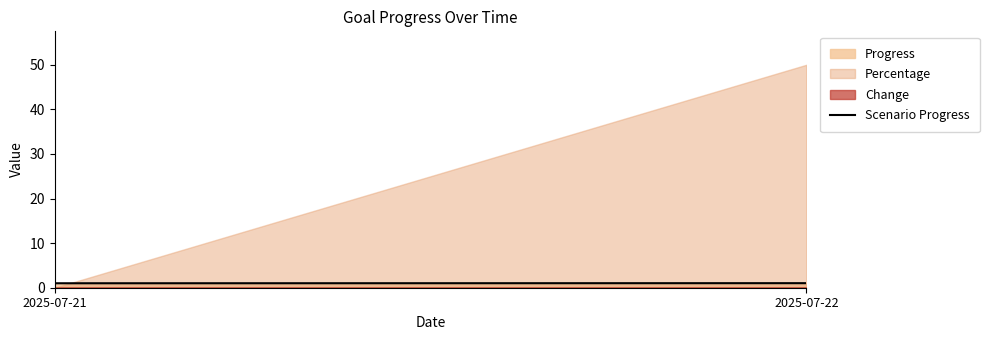

What is the maximum value shown in the chart?

50.0